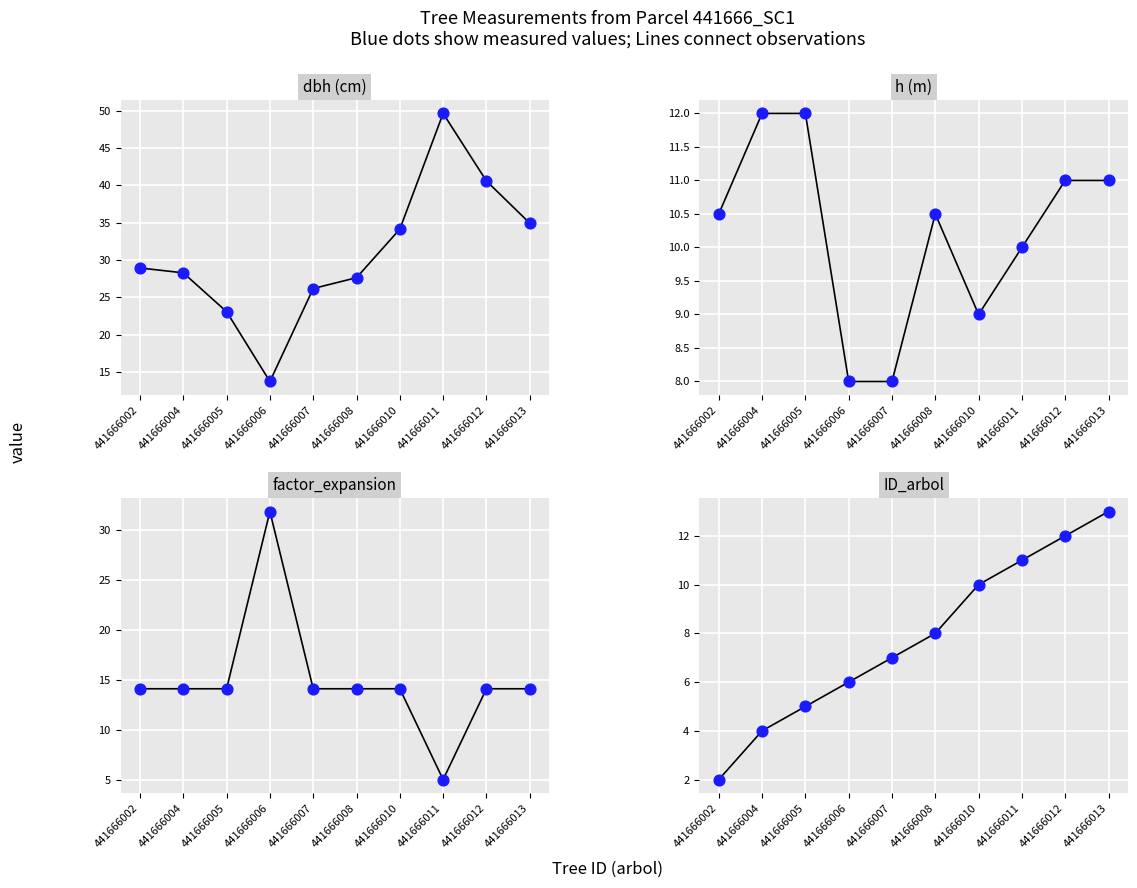

Which series contains the lowest Y value?

ID_arbol